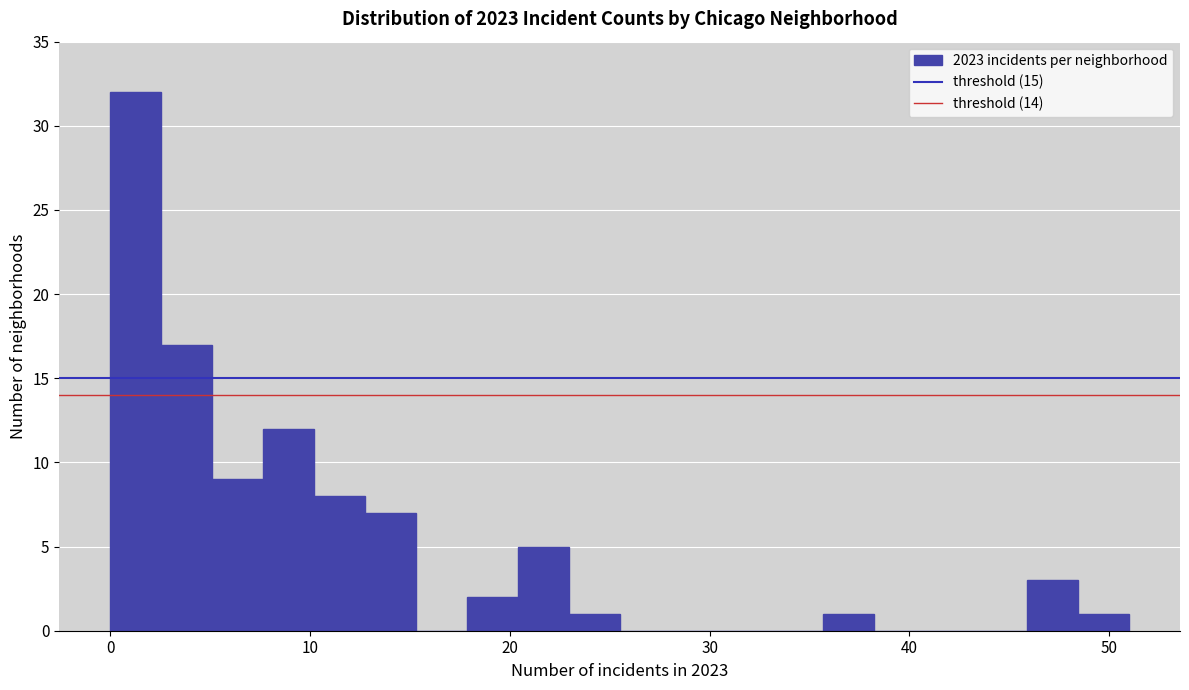

Around what value on the x-axis is the tallest bar? Give the approximate position of its centre, as read against the axis.

1